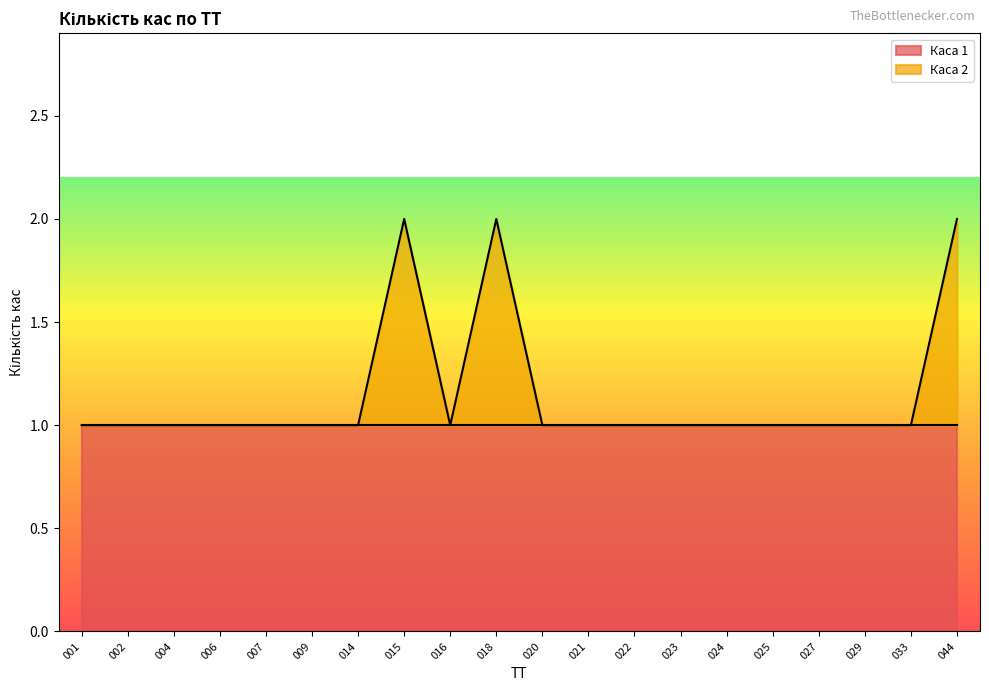

The value at 044 is 2. True or false?

True